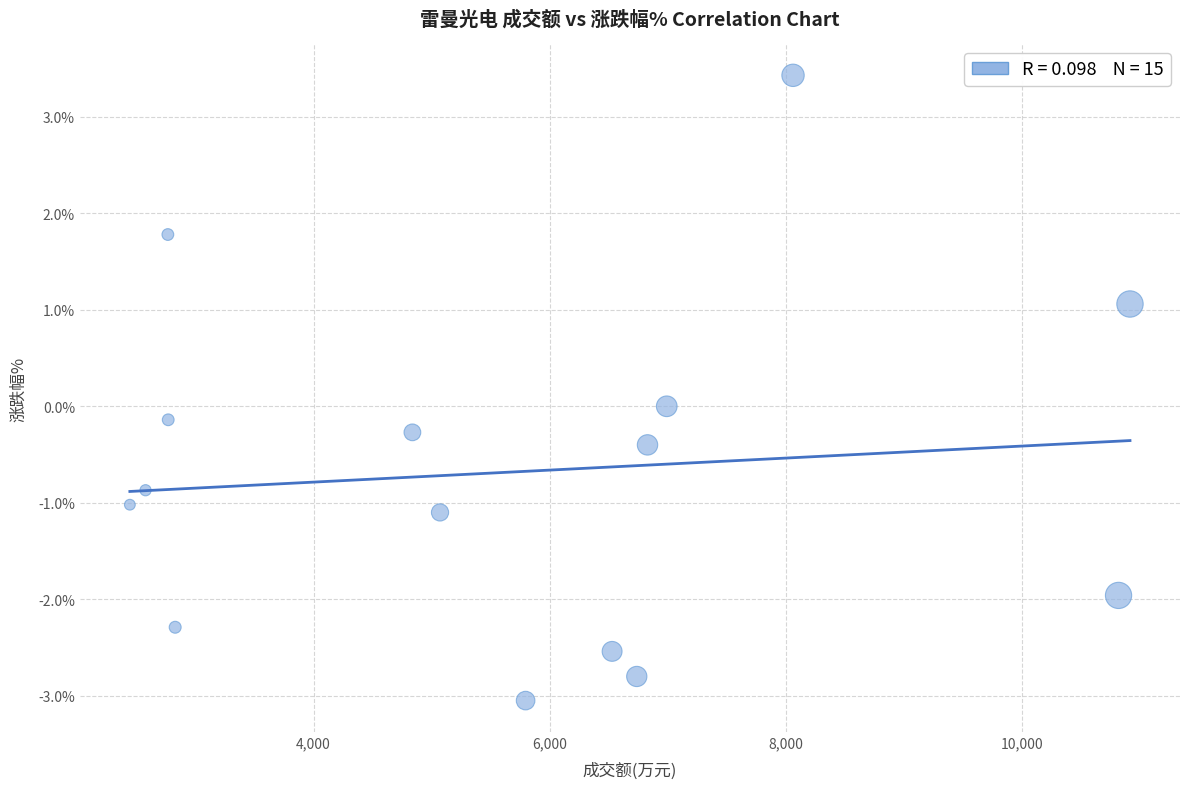

What is the range of X values (max minus min)?

8474.0